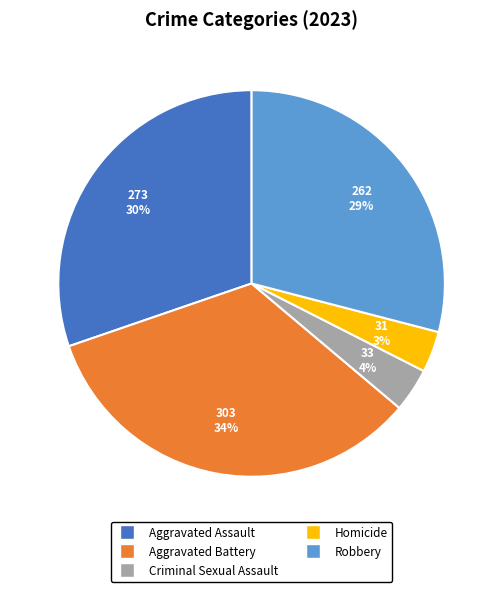

How many slices are in this pie chart?

5